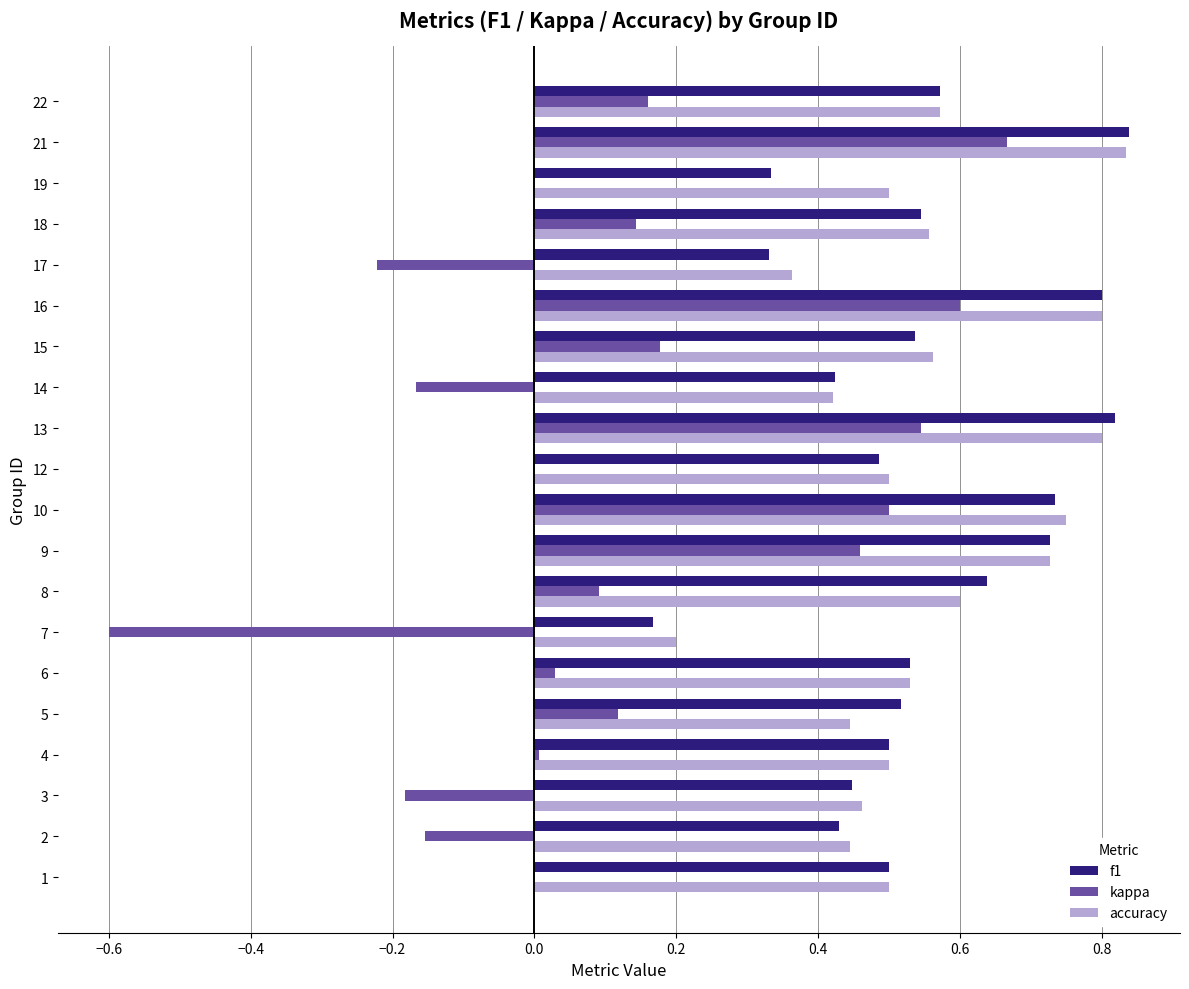

What is the sum of the accuracy values at 3 and 2?

0.9